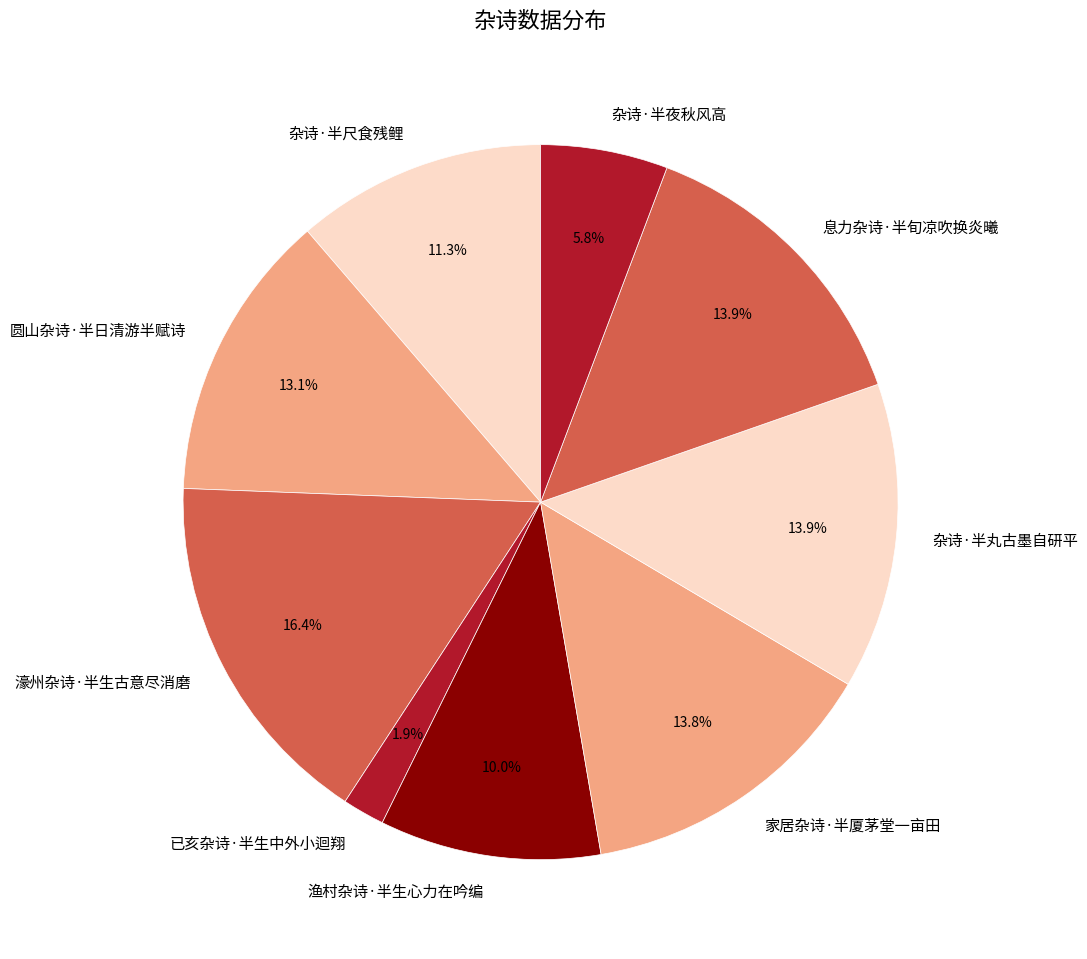

What portion of the pie excludes 渔村杂诗·半生心力在吟编?

90.0%